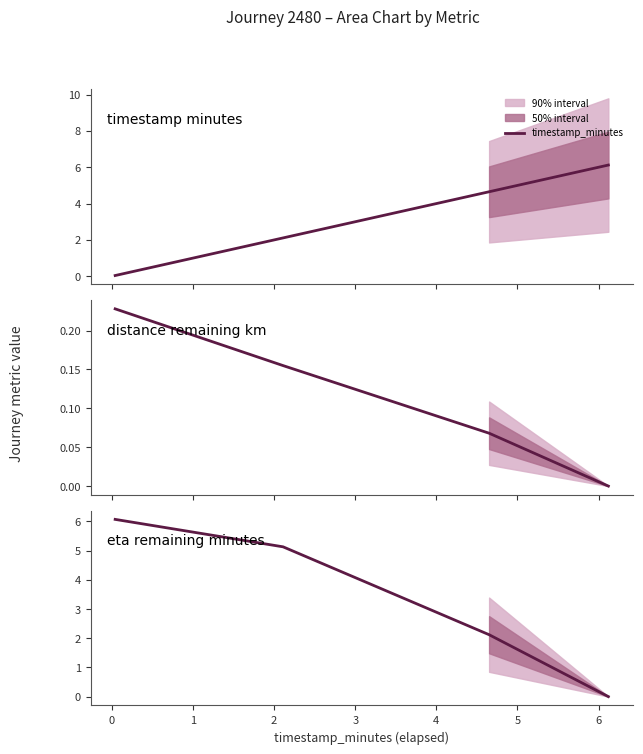

True or false: distance_remaining_km and eta_remaining_minutes intersect in this chart.

False